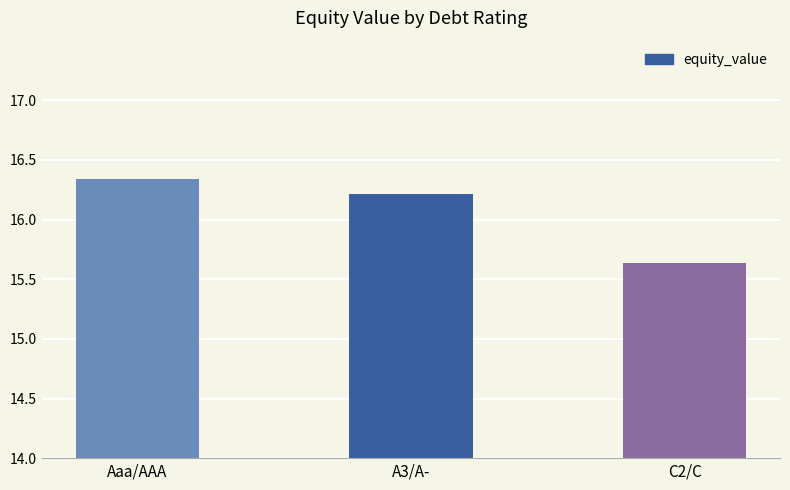

At which label does the data first exceed 16?

Aaa/AAA